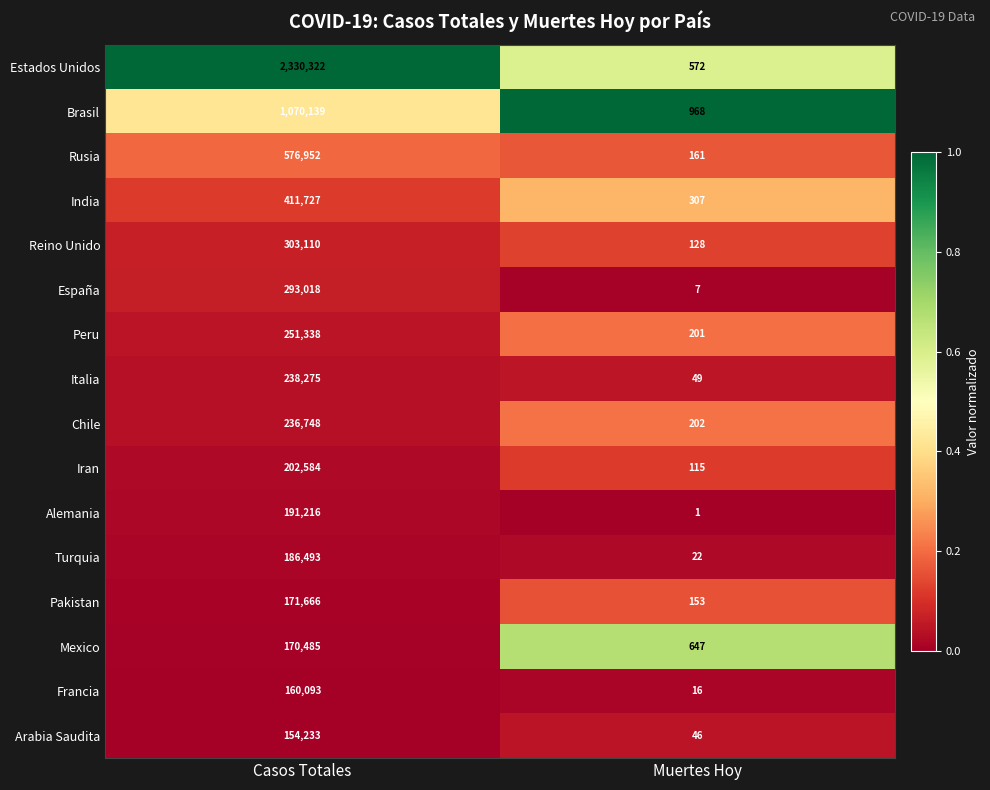

List the labels in order of España value, smallest first.

Muertes Hoy, Casos Totales